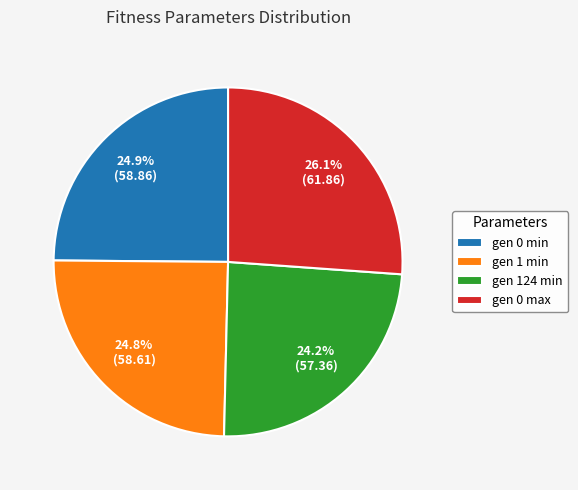

Does any single category account for the majority?

No